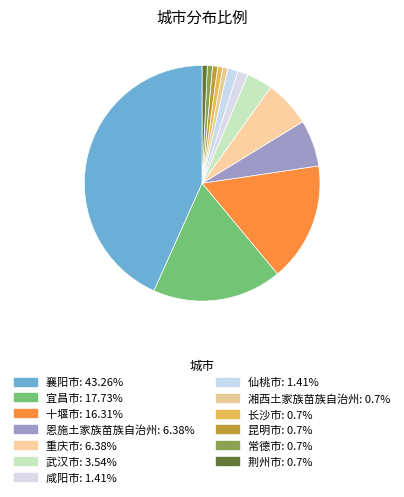

Is it true that 荆州市 is 15% of the pie?

False